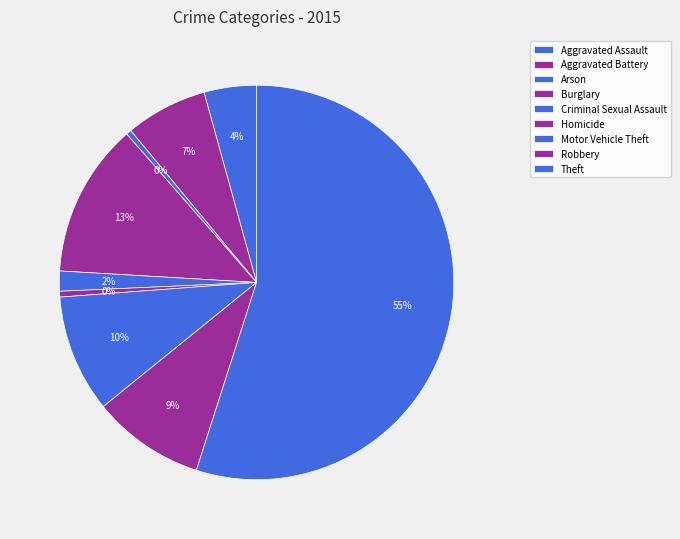

True or false: Homicide accounts for 0% of the total.

True